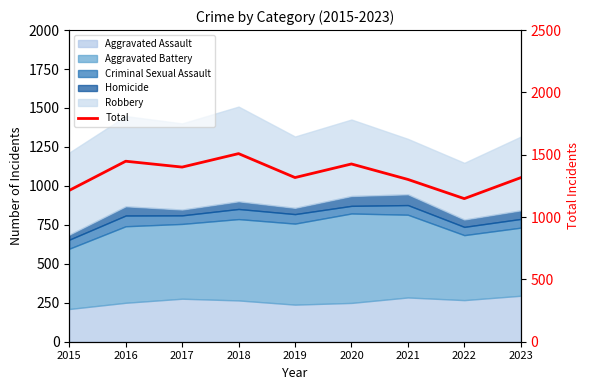

How many interior local peaks (higher than both neighbors) does the data have?

3